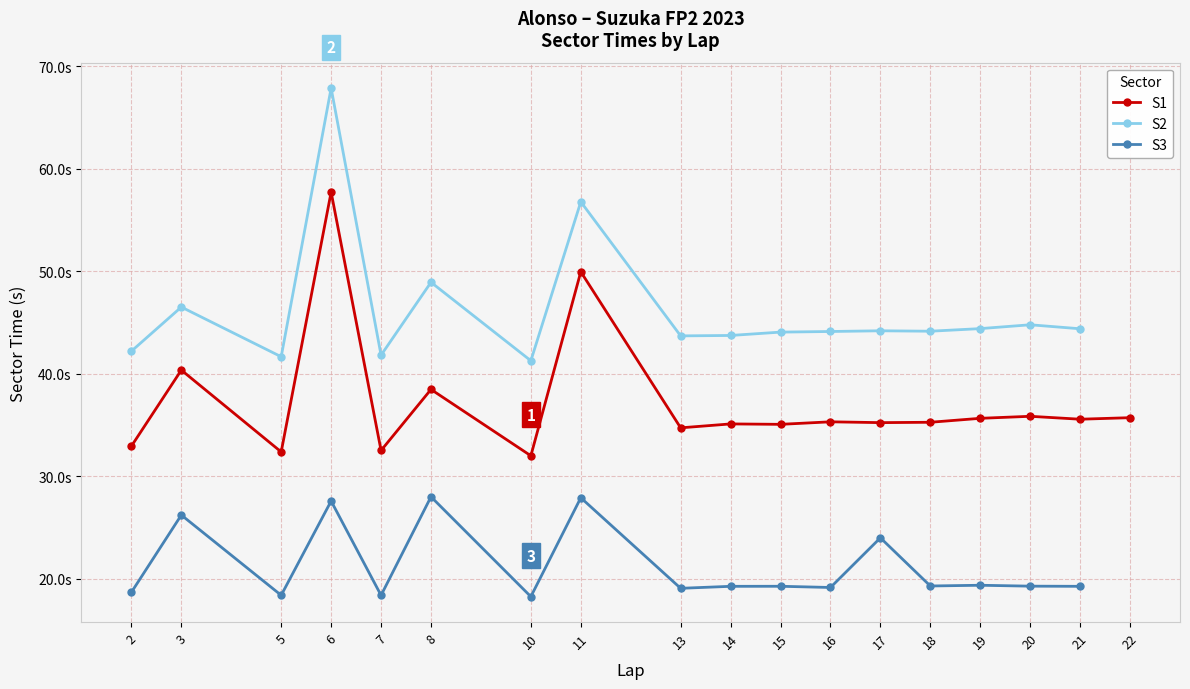

At how many categories does at least one series exceed 52?

2